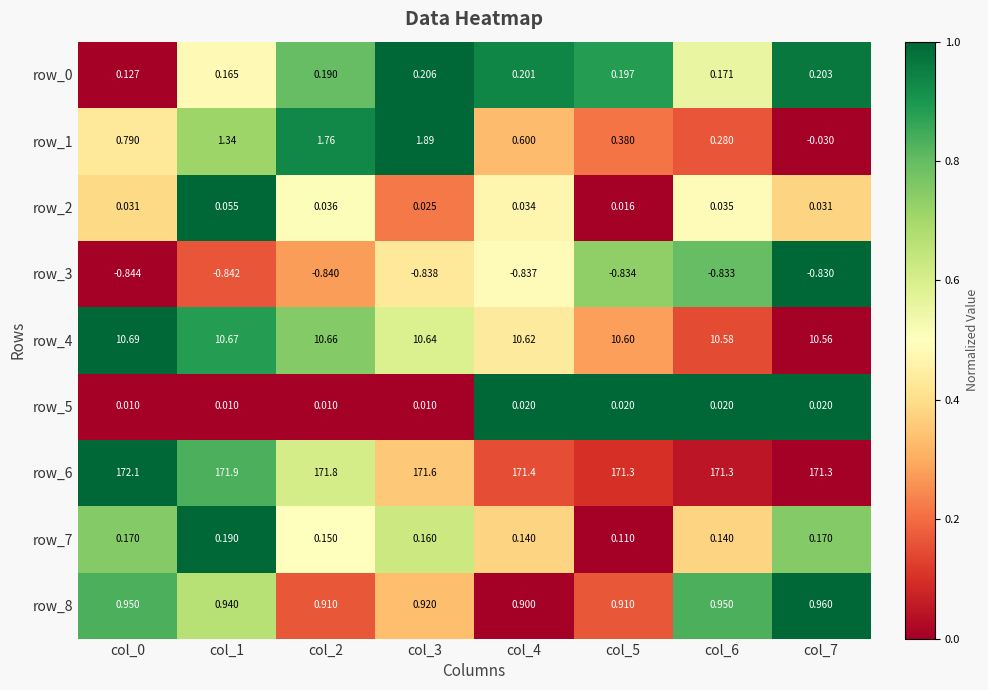

Is the value of row_8 at col_2 greater than the value of row_6 at col_7?

No